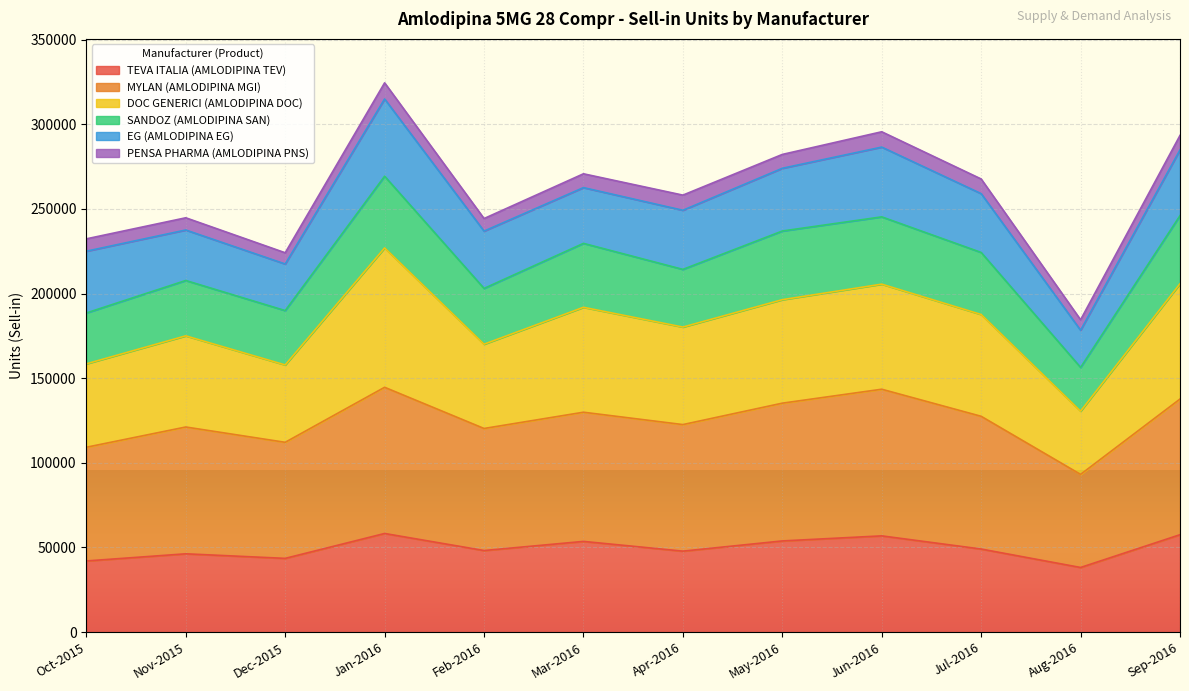

What is the maximum value for TEVA ITALIA (AMLODIPINA TEV)?

58221